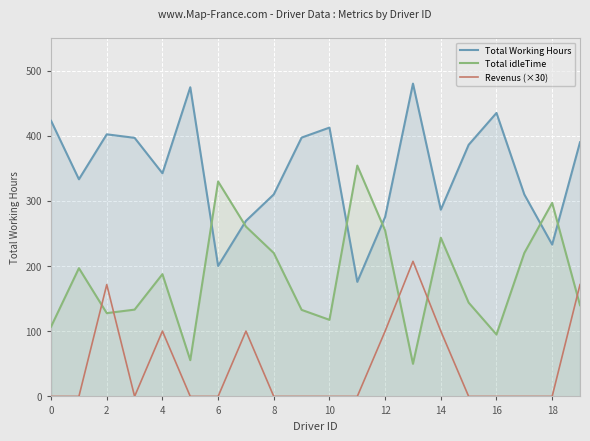

At which category is the sum across all series the highest?

13